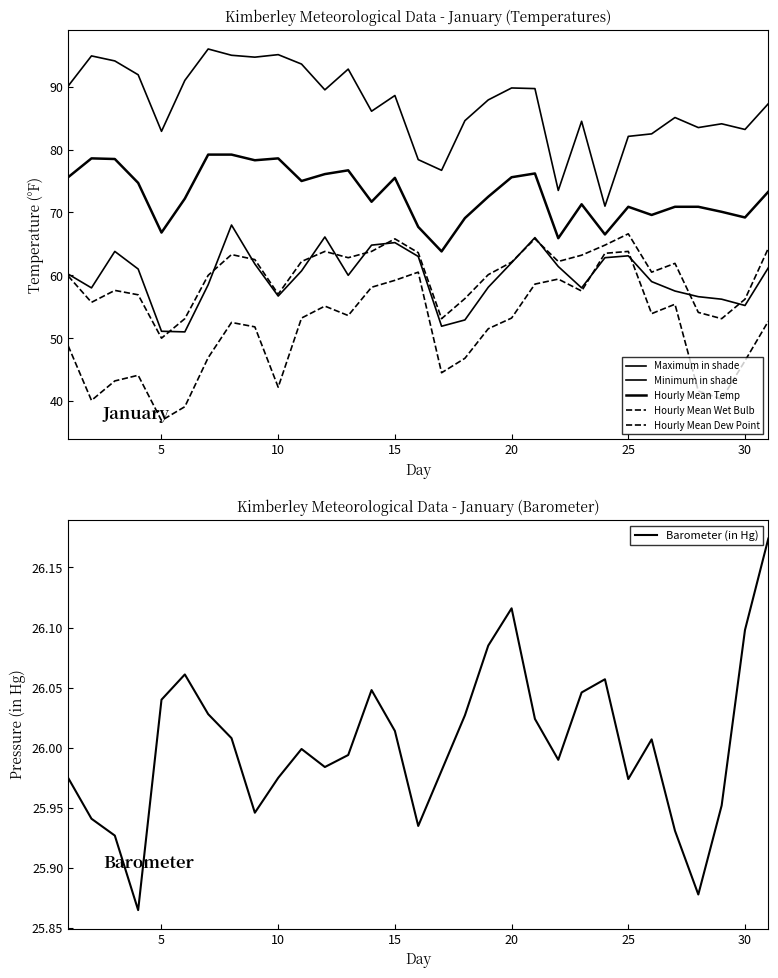

Is this an area chart (filled region under the line)?

No